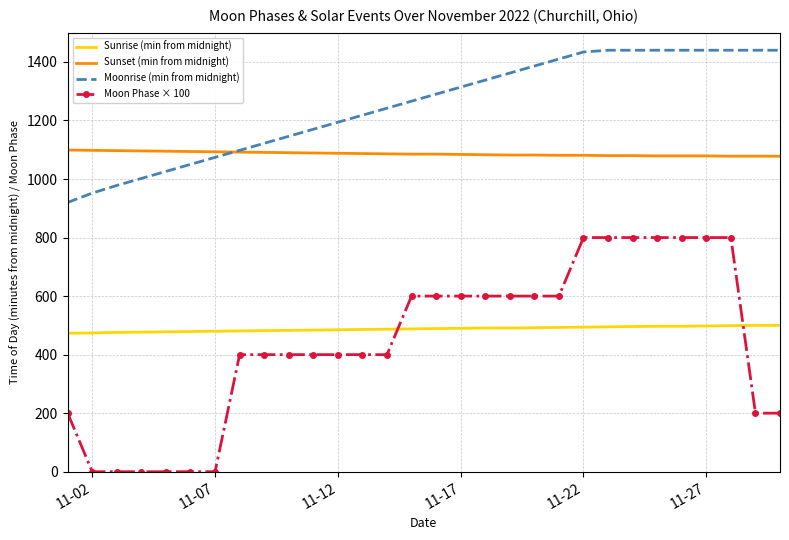

How many times do Moon Phase × 100 and Sunrise (min from midnight) cross each other?

2